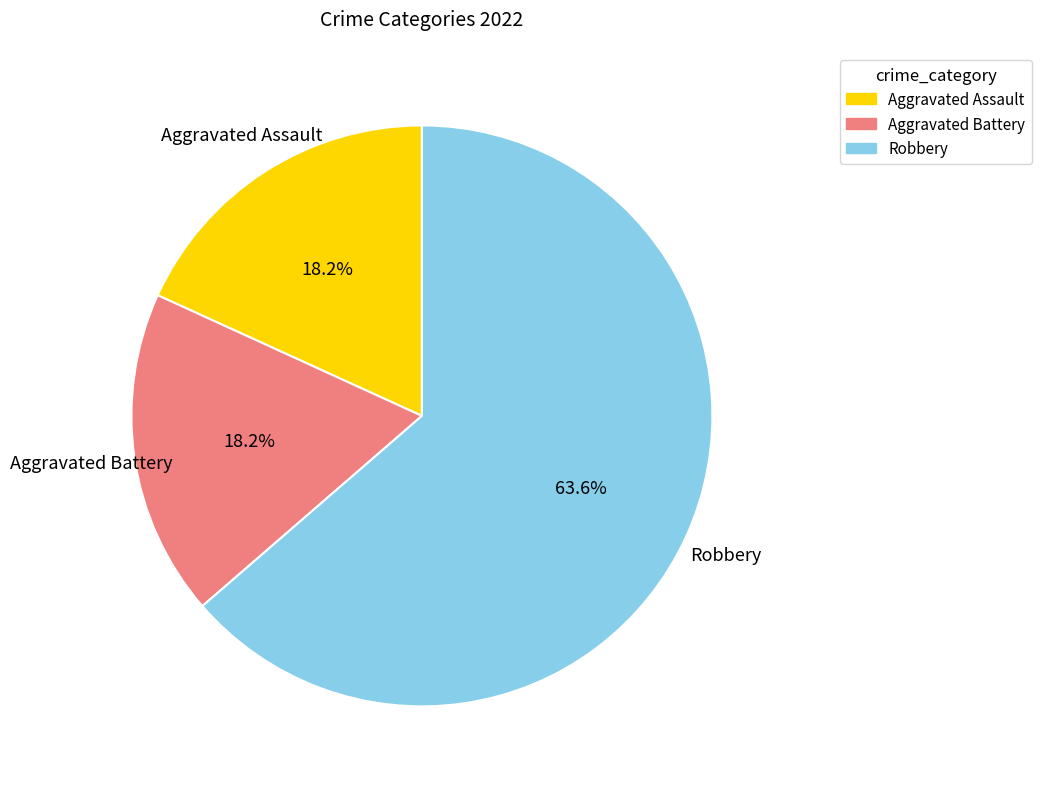

How many slices are in this pie chart?

3